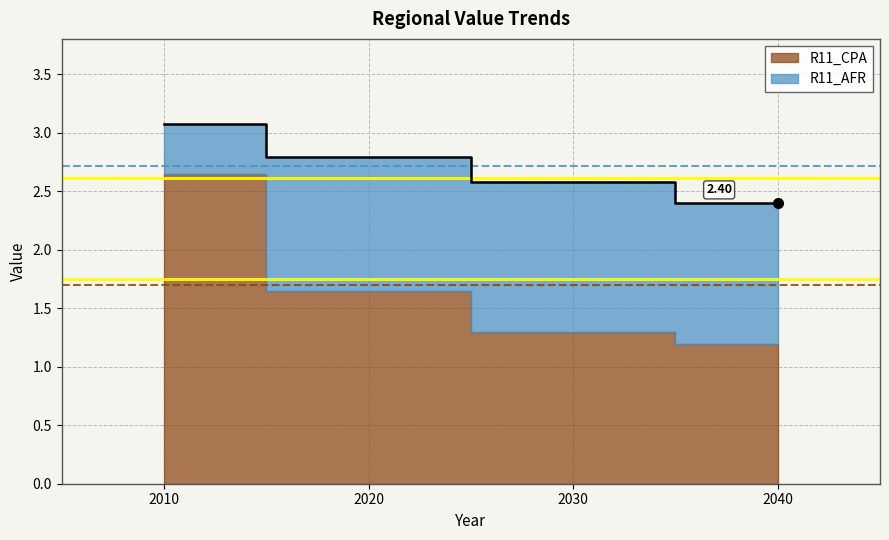

Reading left to right, list all the values displayed in this chart.

2010=3.1	2020=2.8	2030=2.6	2040=2.4